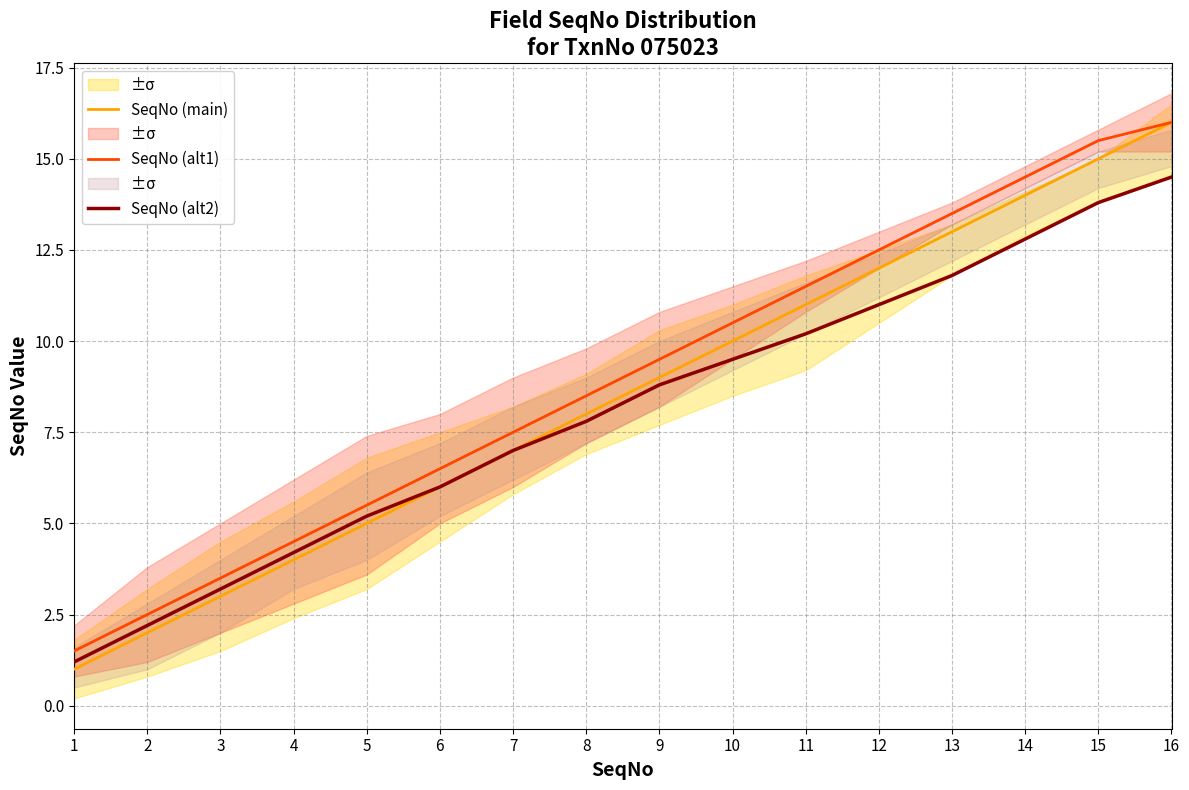

What is the value of the SeqNo (alt1) point at the 11th from the left?

11.5